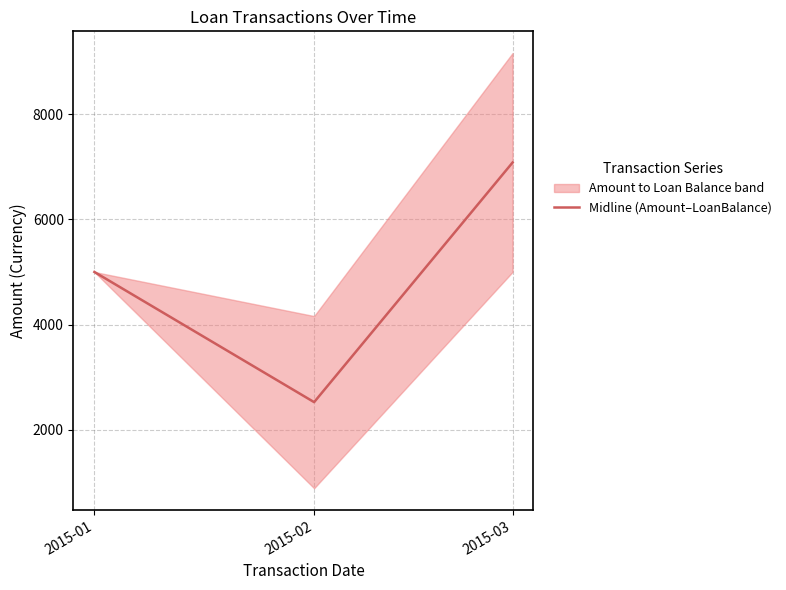

Count the number of categories in the chart.

3